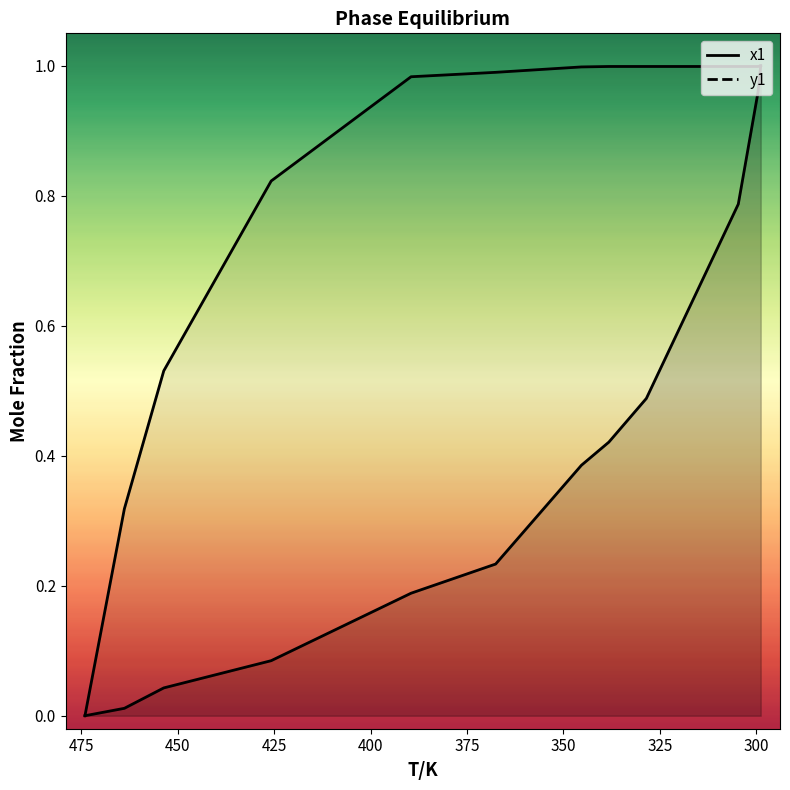

What is the value of the y1 point at the 8th from the left?

1.0